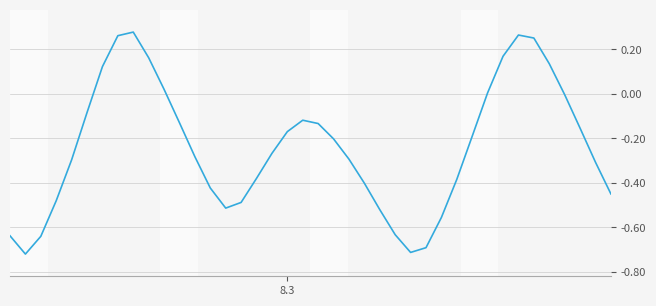

What is the difference between the second highest and minimum values?

1.0